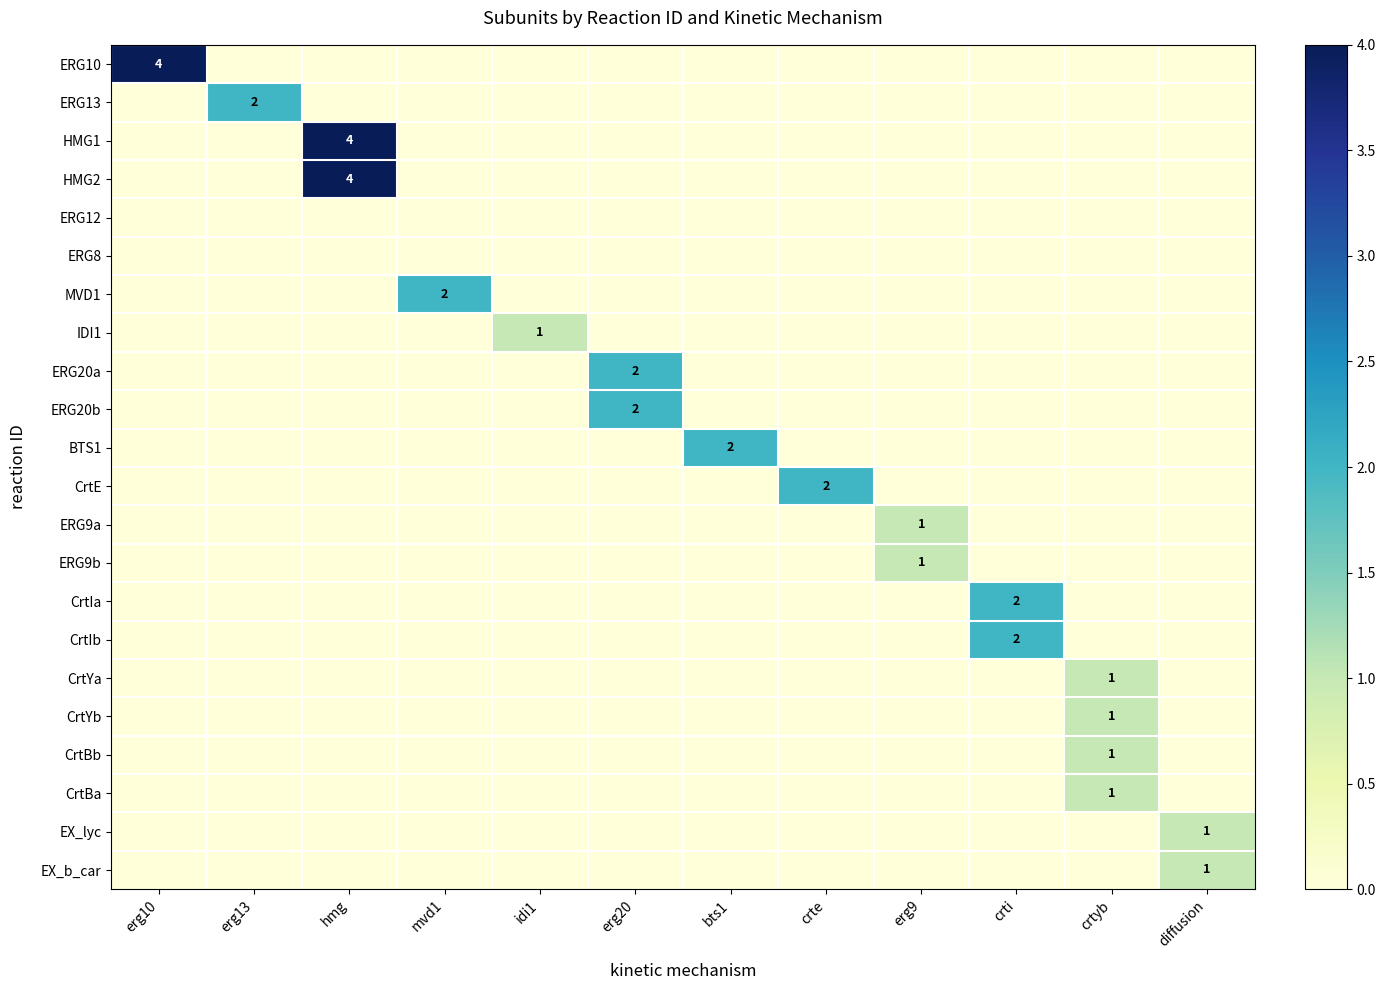

Rank the categories by CrtBa value from lowest to highest.

erg10, erg13, hmg, mvd1, idi1, erg20, bts1, crte, erg9, crti, diffusion, crtyb